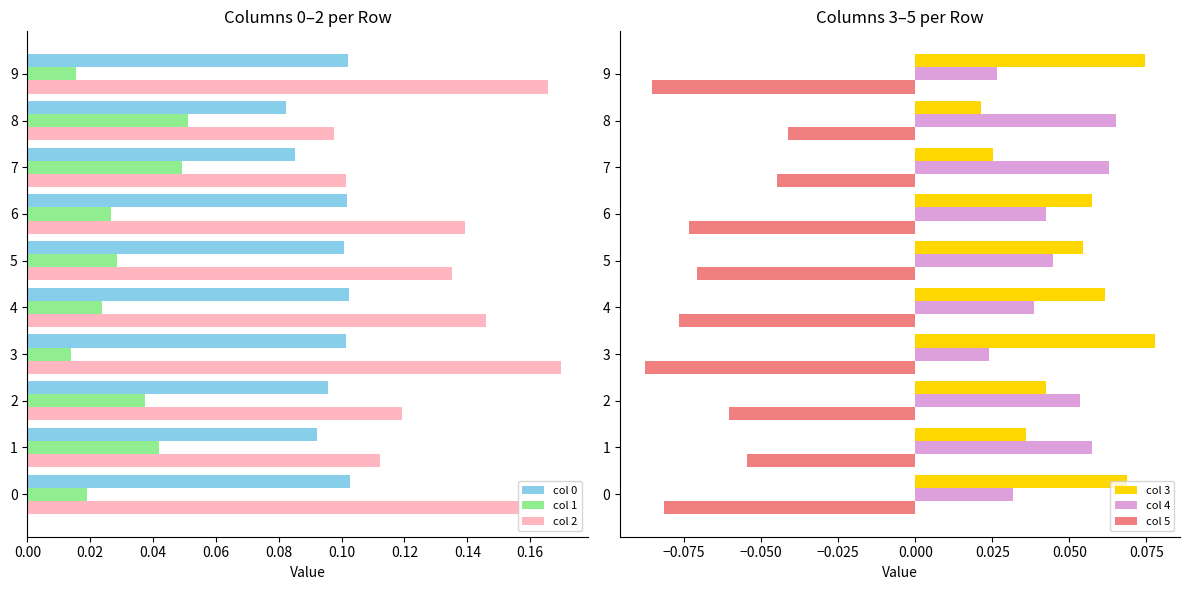

What is the average value of the col 3 series?

0.1